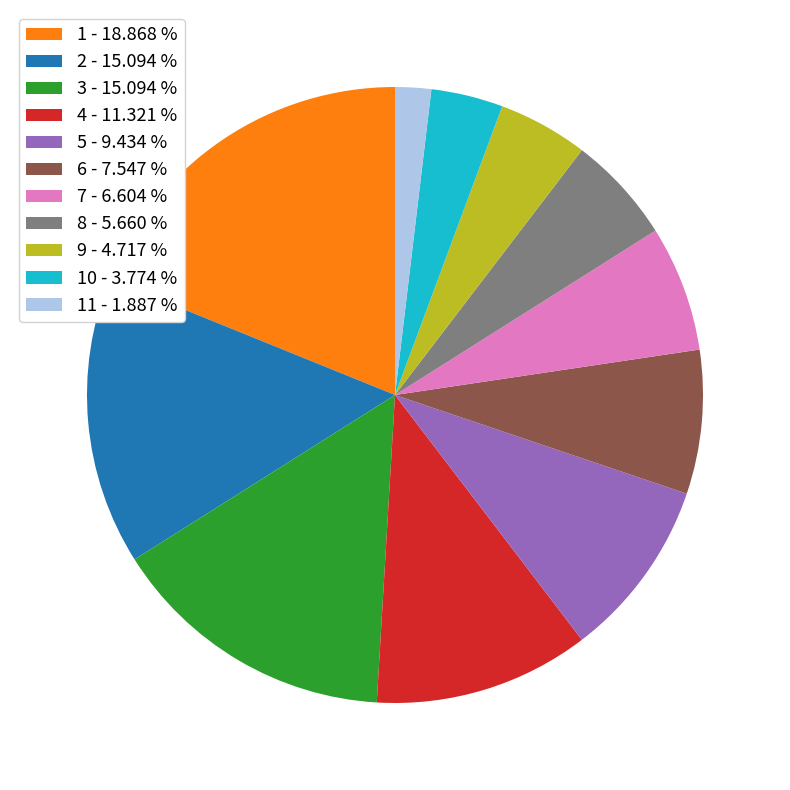

Is the sum of 9 - 4.717 % and 1 - 18.868 % greater than half?

No